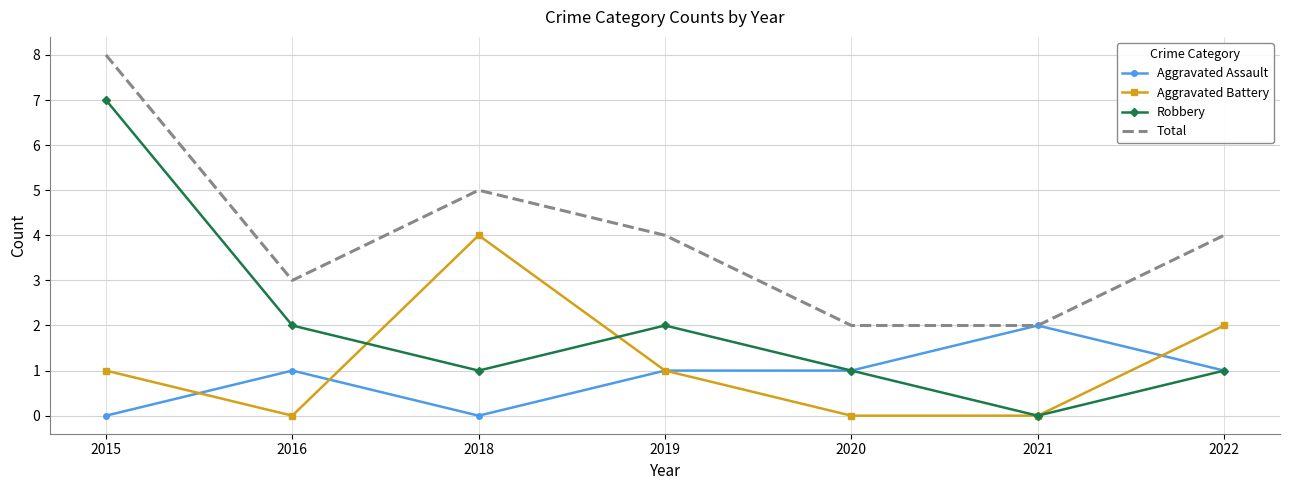

What is the sum of the Aggravated Assault values at 2021 and 2015?

2